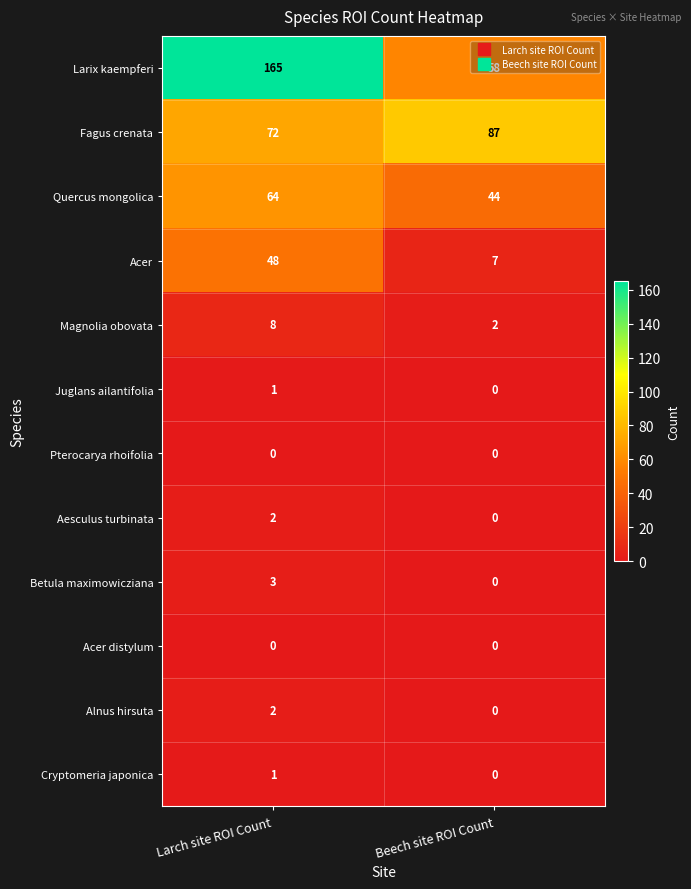

The Alnus hirsuta series shows 2 at Larch site ROI Count. True or false?

True